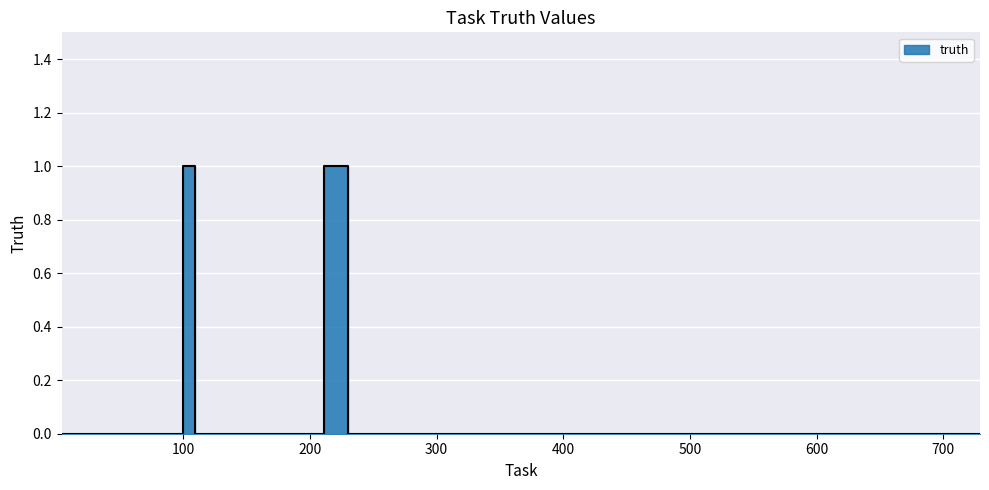

Is it true that the value at 122 is 0?

True